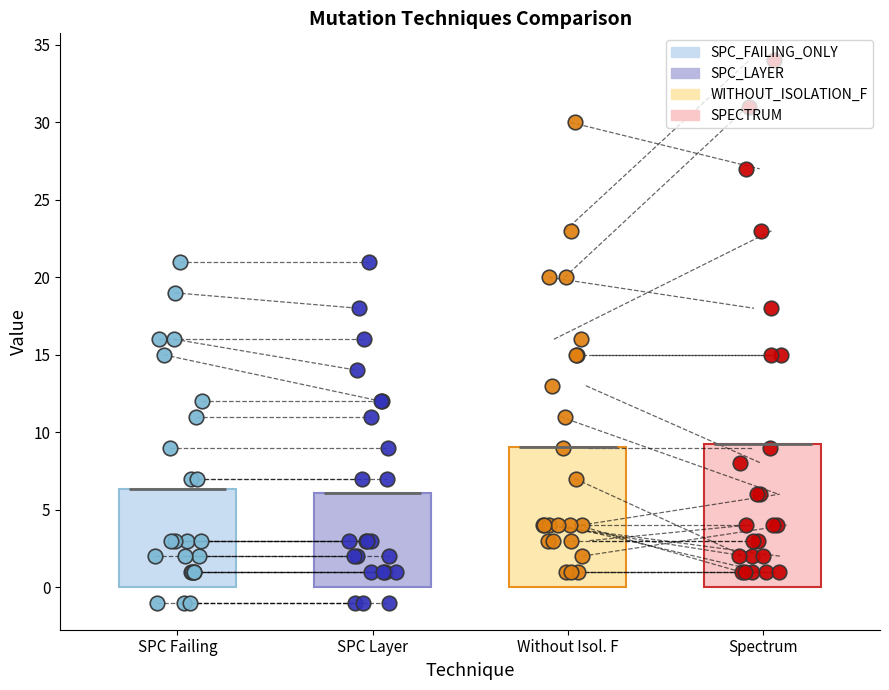

Is the value of SPC_FAILING_ONLY at 10 greater than the value of WITHOUT_ISOLATION_LAYER at 17?

No